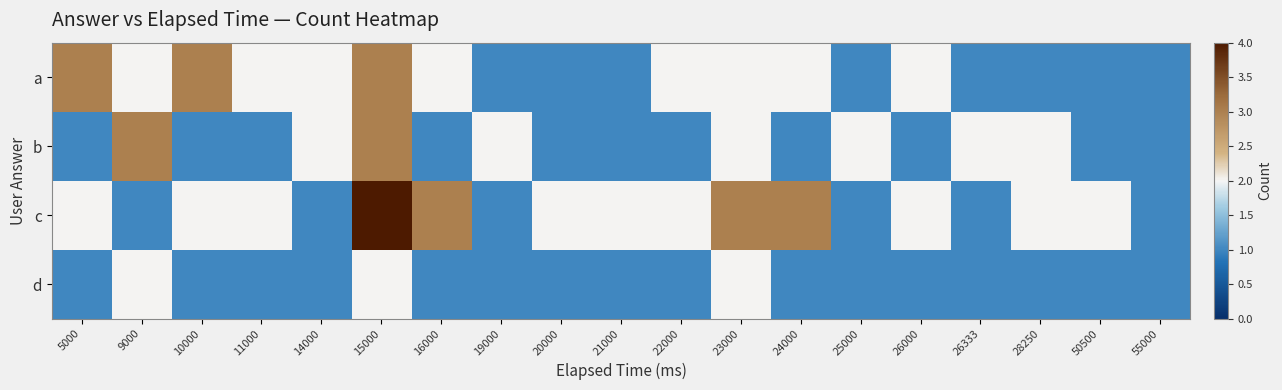

Which series has the largest total across all categories?

c